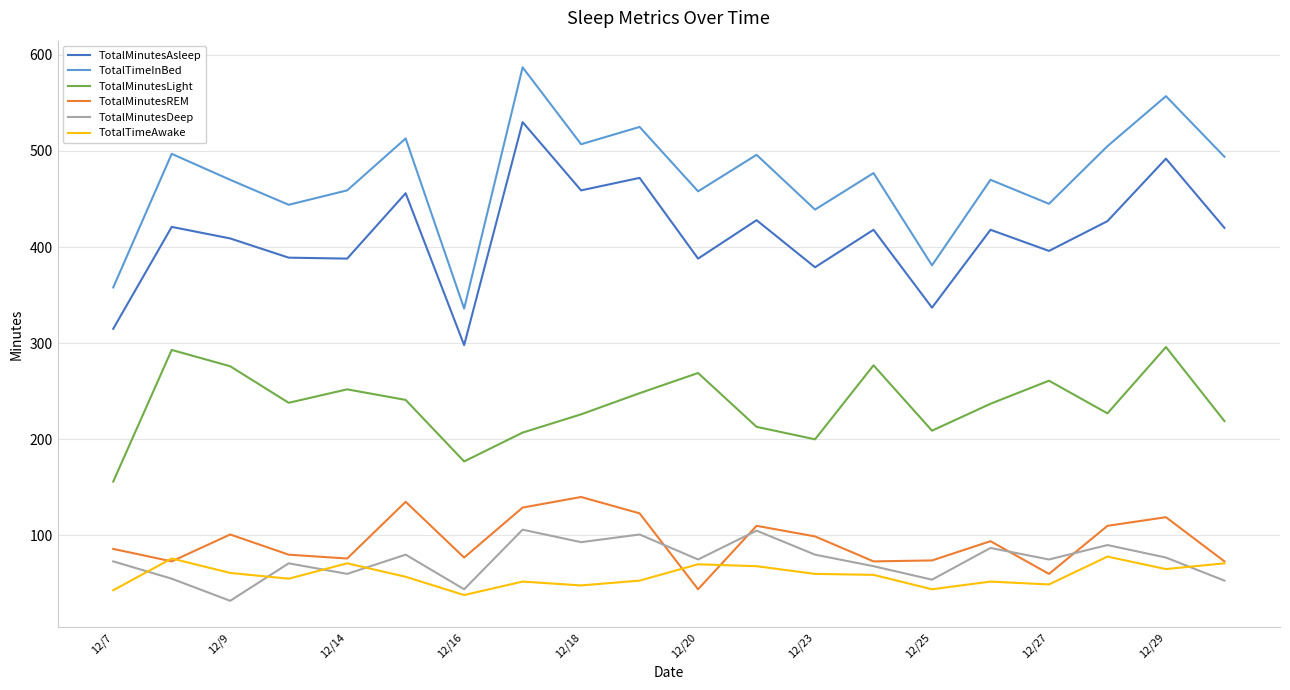

True or false: TotalTimeAwake and TotalMinutesLight cross at least once.

False